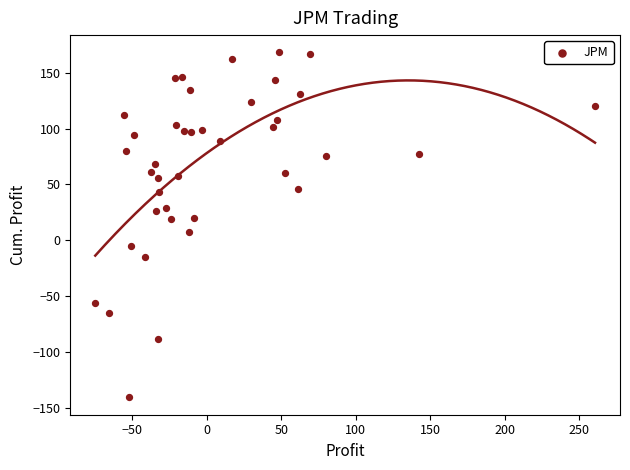

What is the range of X values (max minus min)?

335.6